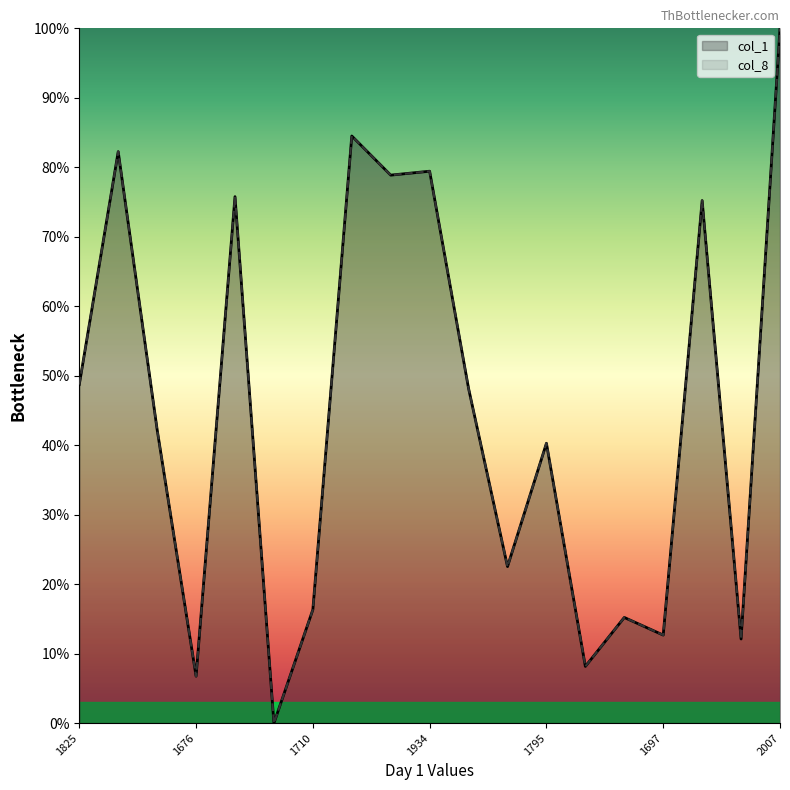

What is the total value across all series at 1681?

16.3